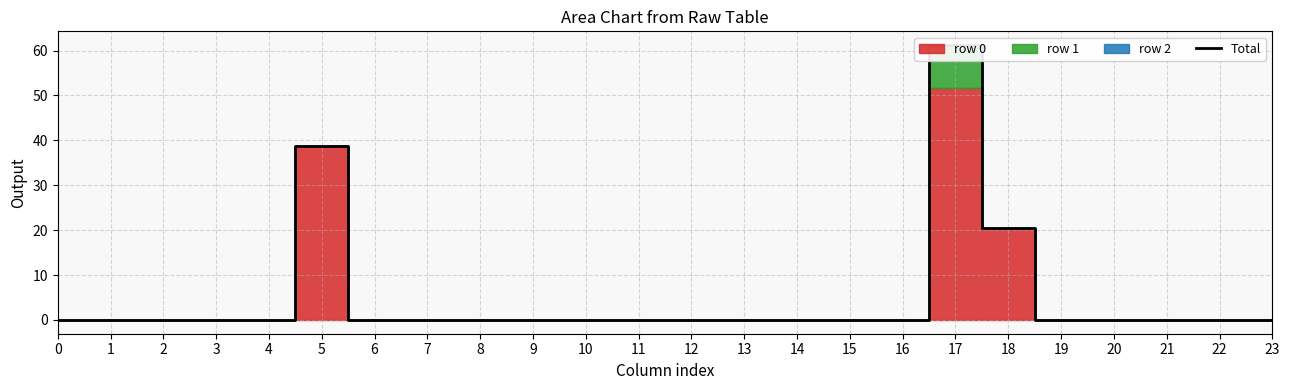

Rank the categories by value from lowest to highest.

0, 1, 2, 3, 4, 6, 7, 8, 9, 10, 11, 12, 13, 14, 15, 16, 19, 20, 21, 22, 23, 18, 5, 17